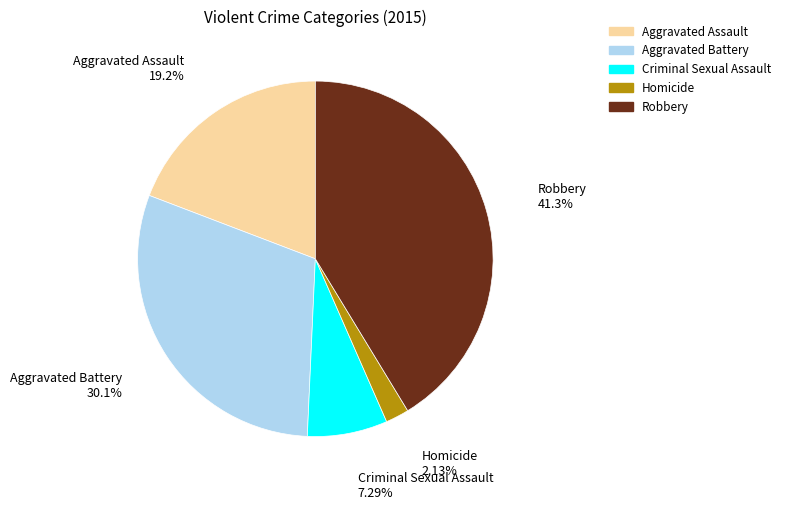

How many slices are in this pie chart?

5